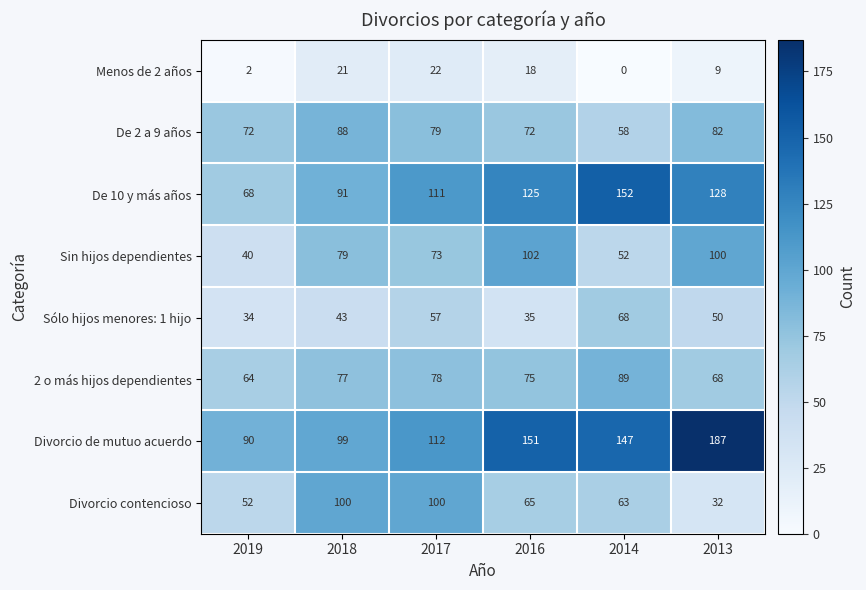

The Divorcio de mutuo acuerdo series shows 176 at 2018. True or false?

False